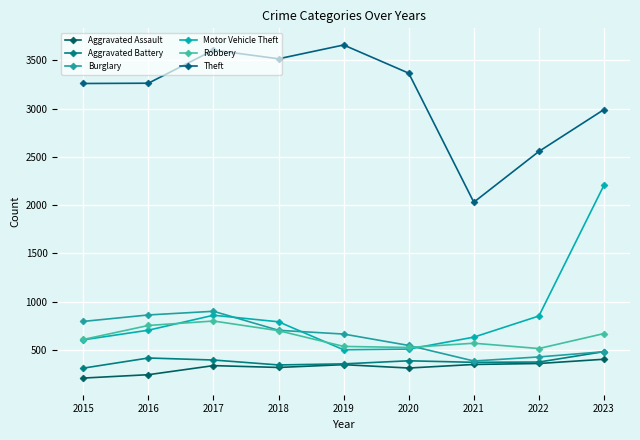

True or false: Aggravated Assault and Theft intersect in this chart.

False